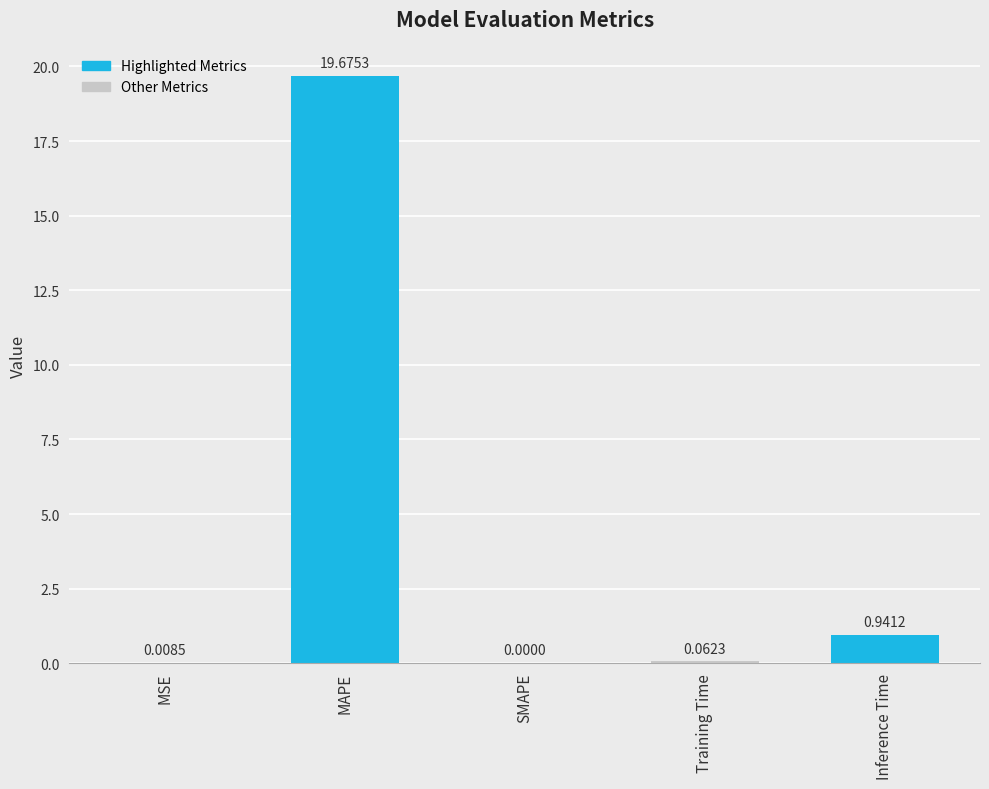

At which label is the value closest to 9?

Inference Time